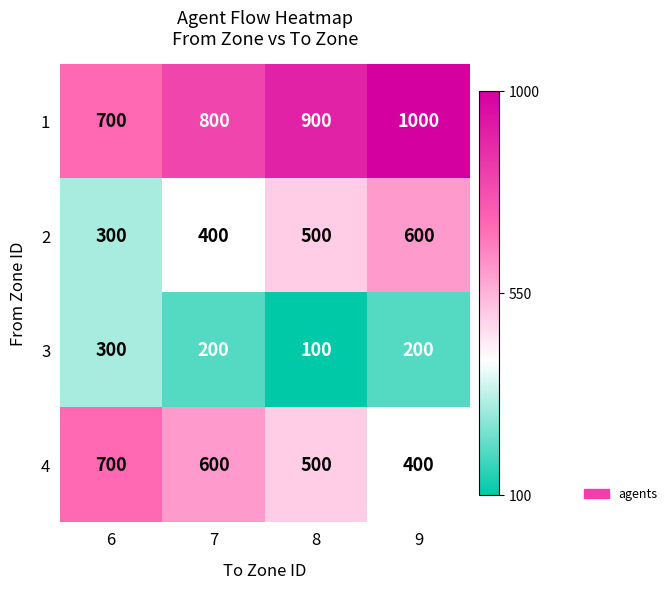

Count the 1 values in the range 800 to 1000.

3